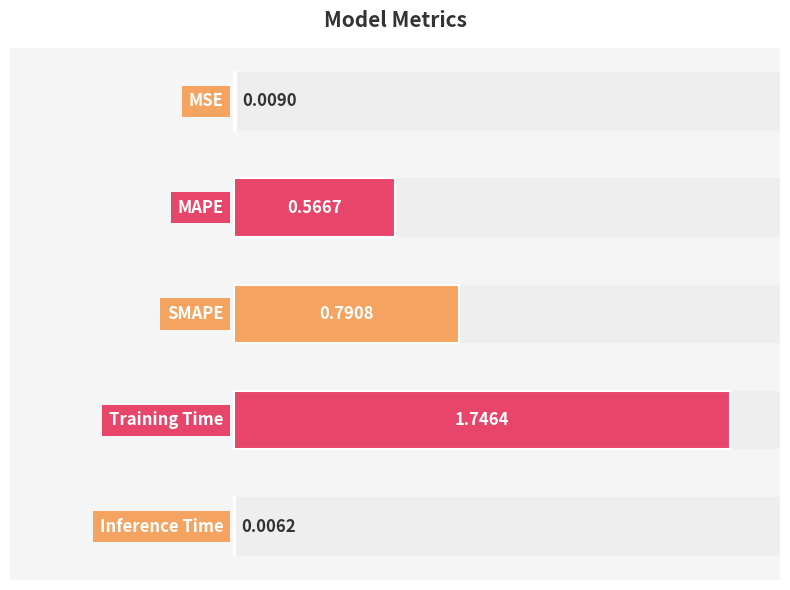

How many series are shown in this chart?

1